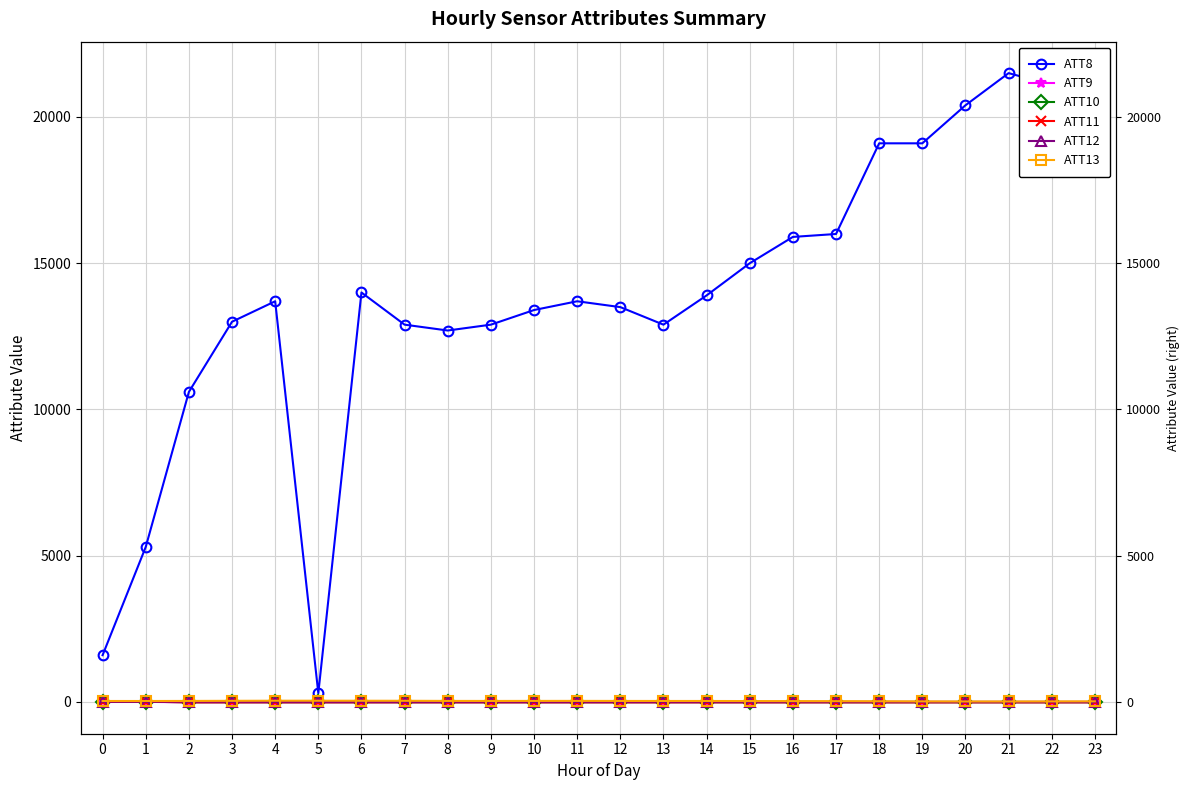

Reading left to right, extract all data points from this chart.

ATT8: 1600.0	5300.0	10600.0	13000.0	13700.0	300.0	14000.0	12900.0	12700.0	12900.0	13400.0	13700.0	13500.0	12900.0	13900.0	15000.0	15900.0	16000.0	19100.0	19100.0	20400.0	21500.0	21100.0	21500.0
ATT9: 18.5	3.9	-10.0	-10.0	-10.0	-10.0	-10.0	-10.0	-10.0	-10.0	-10.0	-10.0	-10.0	-10.0	-10.0	-10.0	-10.0	-10.0	-10.0	-10.0	-10.0	-10.0	-10.0	-10.0
ATT10: 3.9	8.2	-10.0	-10.0	-10.0	-10.0	-10.0	-10.0	-10.0	-10.0	-10.0	-10.0	-10.0	-10.0	-10.0	-10.0	-10.0	-10.0	-10.0	-10.0	-10.0	-10.0	-10.0	-10.0
ATT11: 3.9	8.9	-10.0	-10.0	-10.0	-10.0	-10.0	-10.0	-10.0	-10.0	-10.0	-10.0	-10.0	-10.0	-10.0	-10.0	-10.0	-10.0	-10.0	-10.0	-10.0	-10.0	-10.0	-10.0
ATT12: 7.0	7.5	9.0	7.4	6.7	5.7	6.2	5.3	5.0	6.9	5.8	5.4	6.2	6.5	6.6	6.4	6.2	6.0	5.3	4.3	4.6	4.5	3.4	3.2
ATT13: 33.5	33.1	35.2	39.2	42.7	42.8	41.6	40.4	35.8	34.8	36.0	36.8	35.1	34.0	33.7	30.9	28.8	27.1	24.3	20.0	17.1	17.2	19.0	21.4